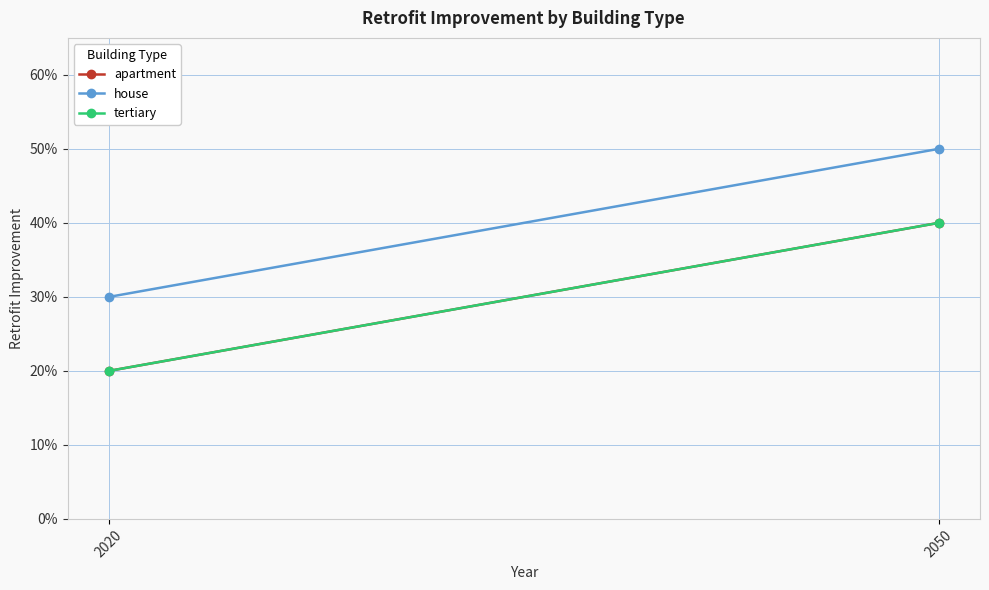

What is the highest value of the house series?

0.5